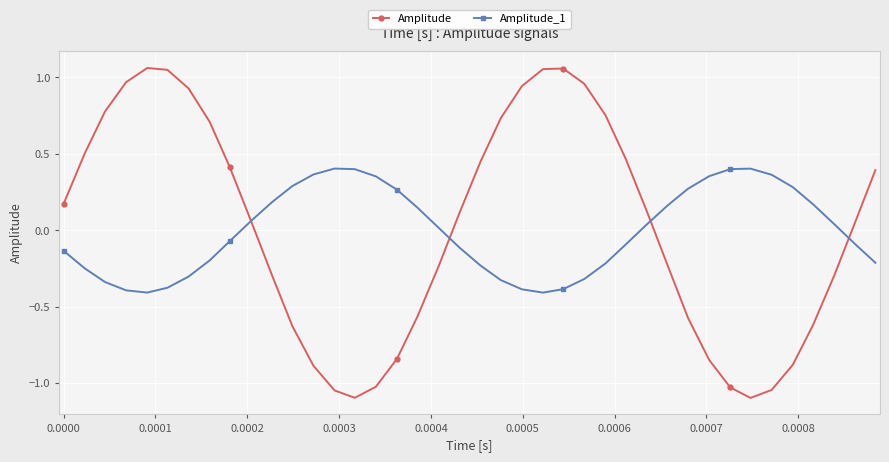

What are all the series names shown in the legend?

Amplitude, Amplitude_1